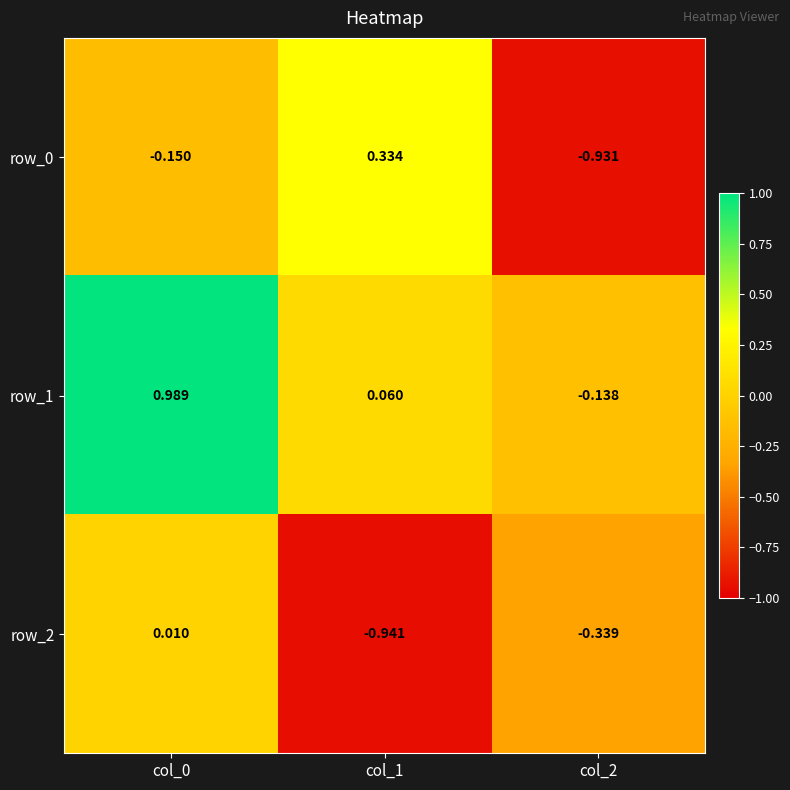

Is the value of row_0 at col_1 greater than the value of row_2 at col_2?

Yes